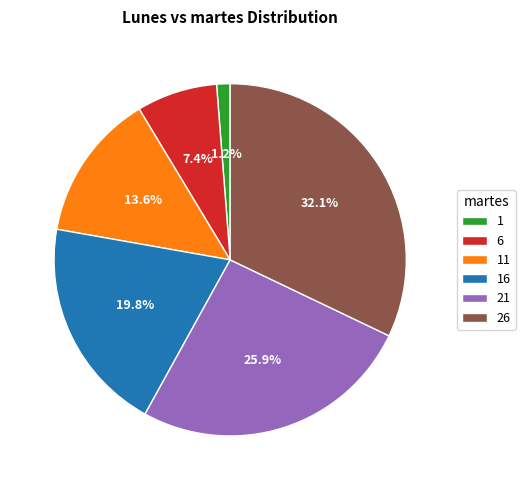

How many slices are in this pie chart?

6